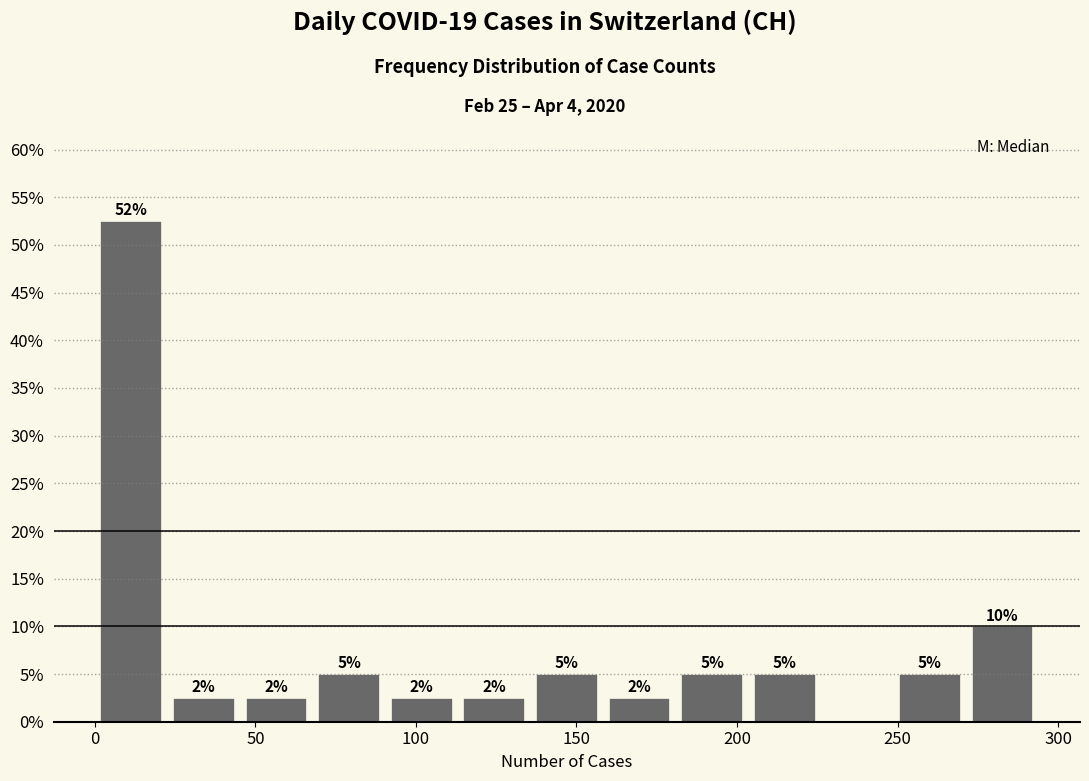

Which range on the x-axis has the tallest bar?

0 to 25